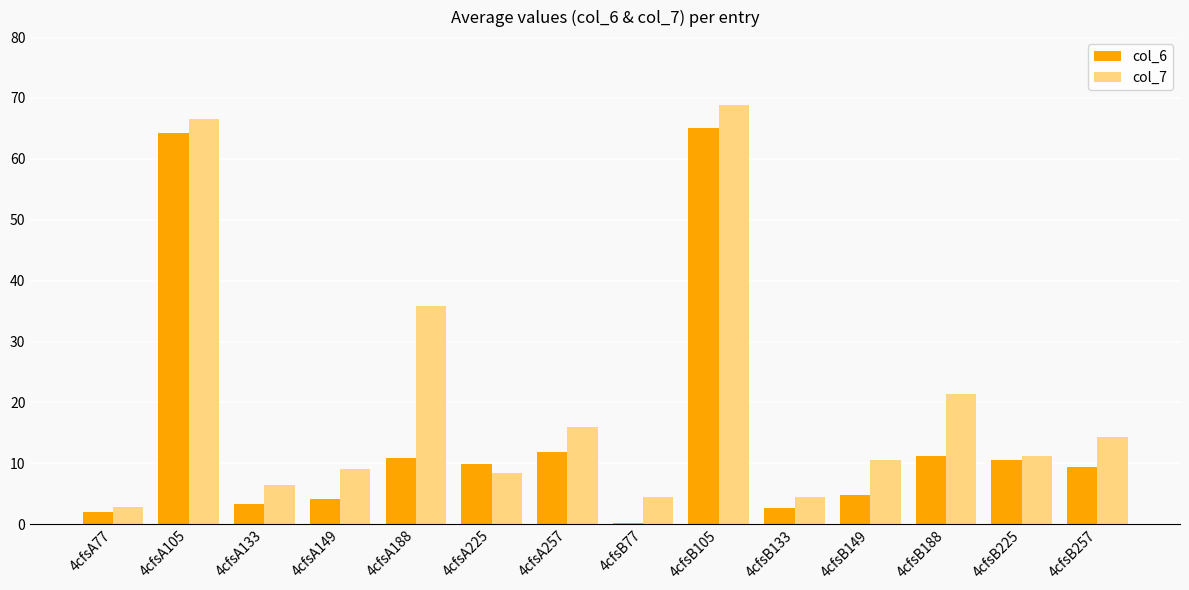

What is the sum of the col_7 values at 4cfsB133 and 4cfsA149?

13.5